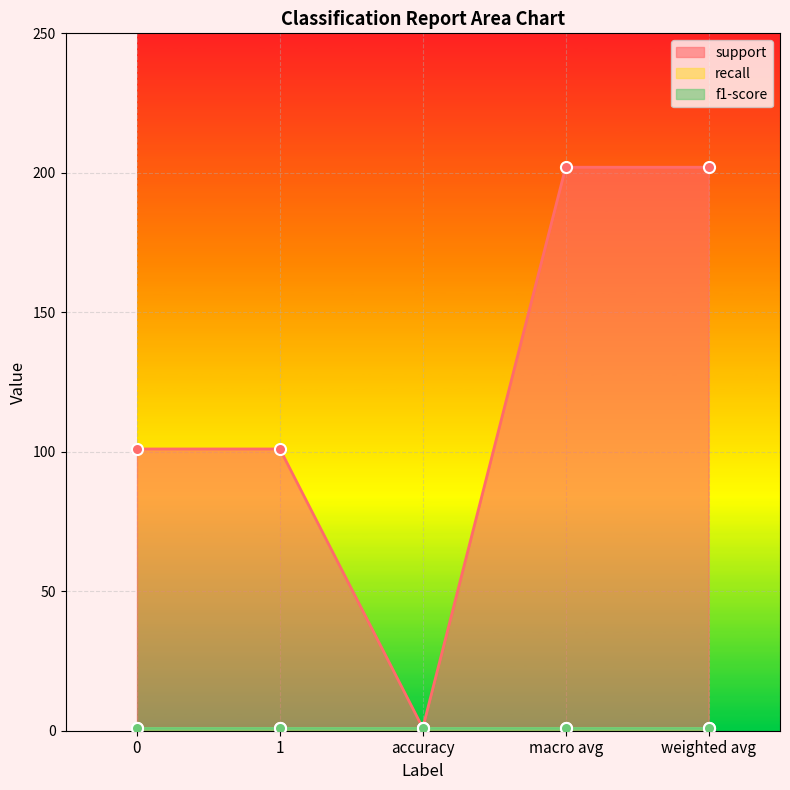

What are all the series names shown in the legend?

support, recall, f1-score